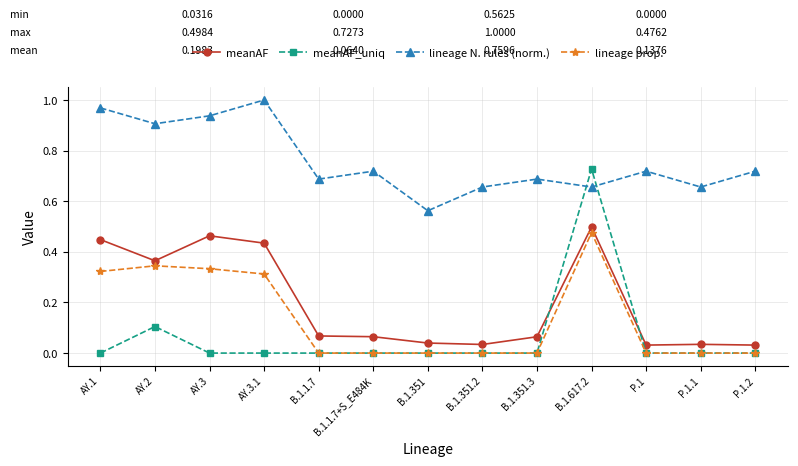

What is the sum of the lineage N. rules (norm.) values at P.1.2 and B.1.351?

1.3